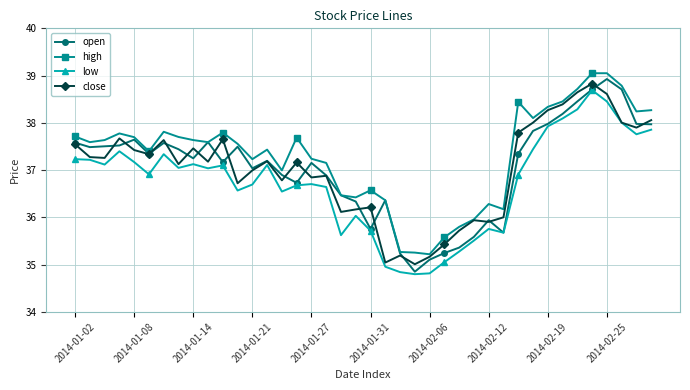

True or false: open and close intersect in this chart.

True